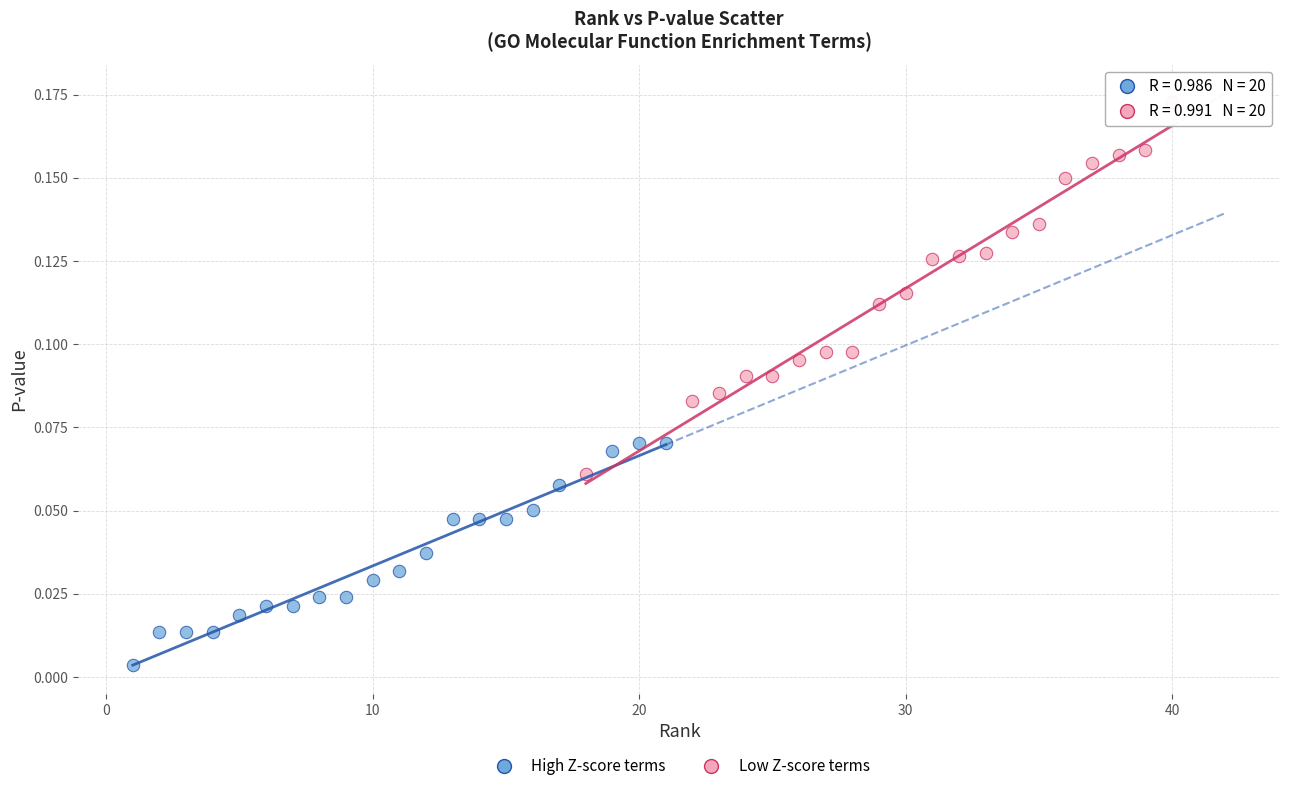

Which series contains the highest Y value?

Low Z-score terms